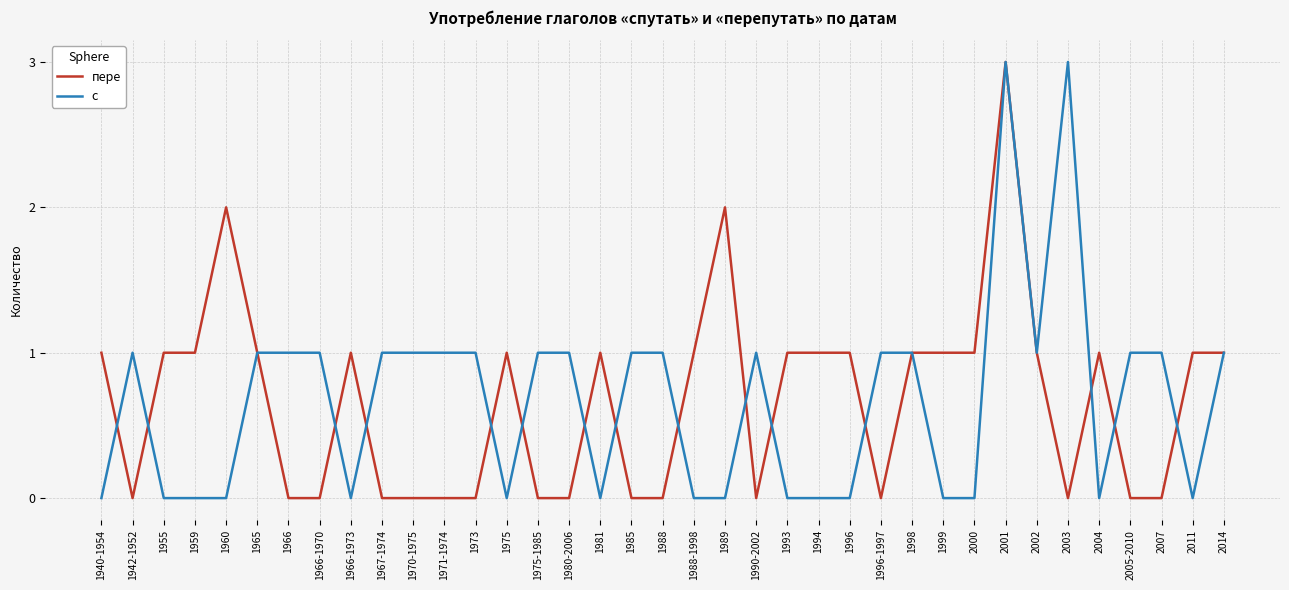

How many categories are shown in the chart?

37